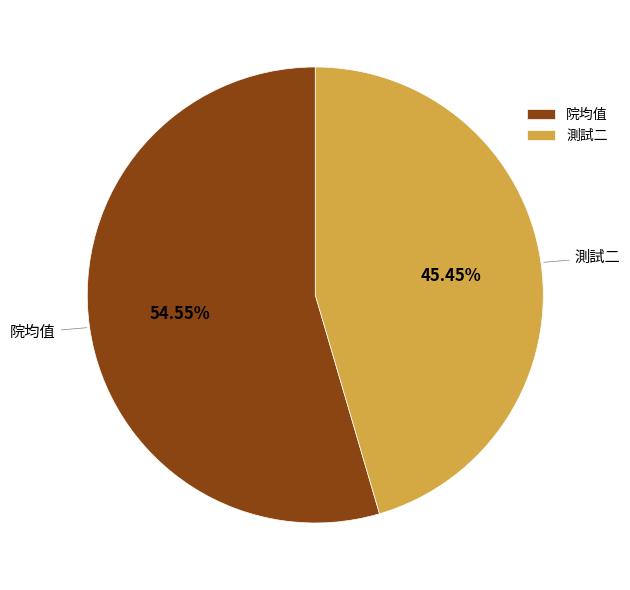

What is the largest slice in the pie chart?

院均值